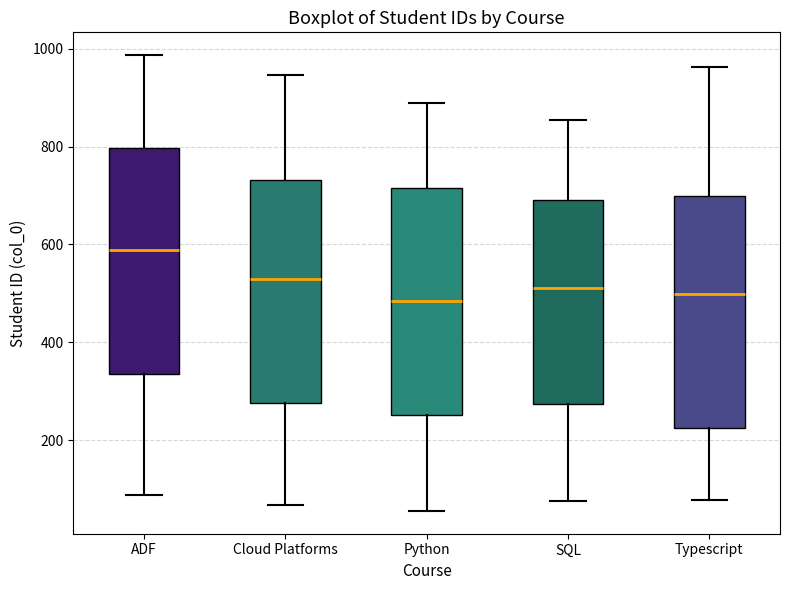

Where does the median line of the box for Python sit on the y-axis? The values are not printed on the chart, so give them approximately, as read against the axis.

480